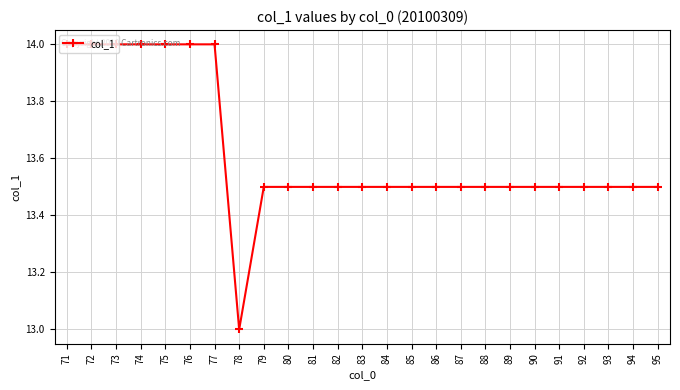

Count the number of categories in the chart.

25